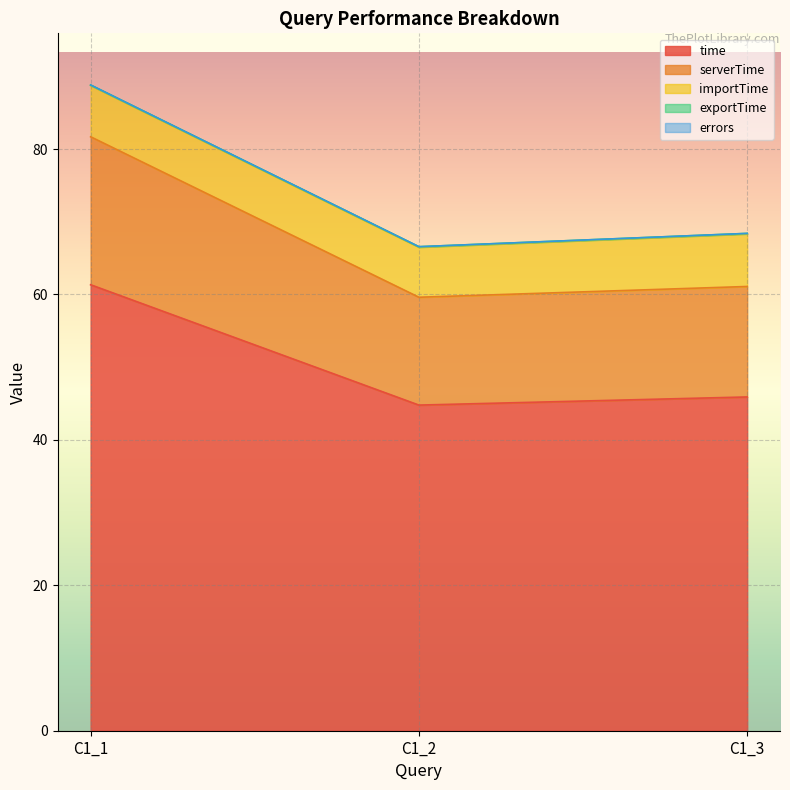

Where does the time series first go above 45?

C1_1